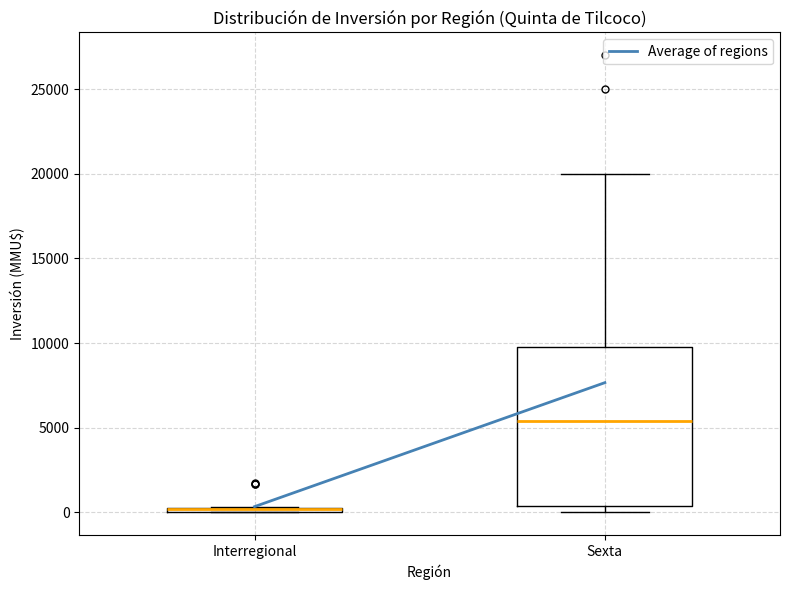

Which box is the tallest, from its lower edge to its upper edge?

Sexta